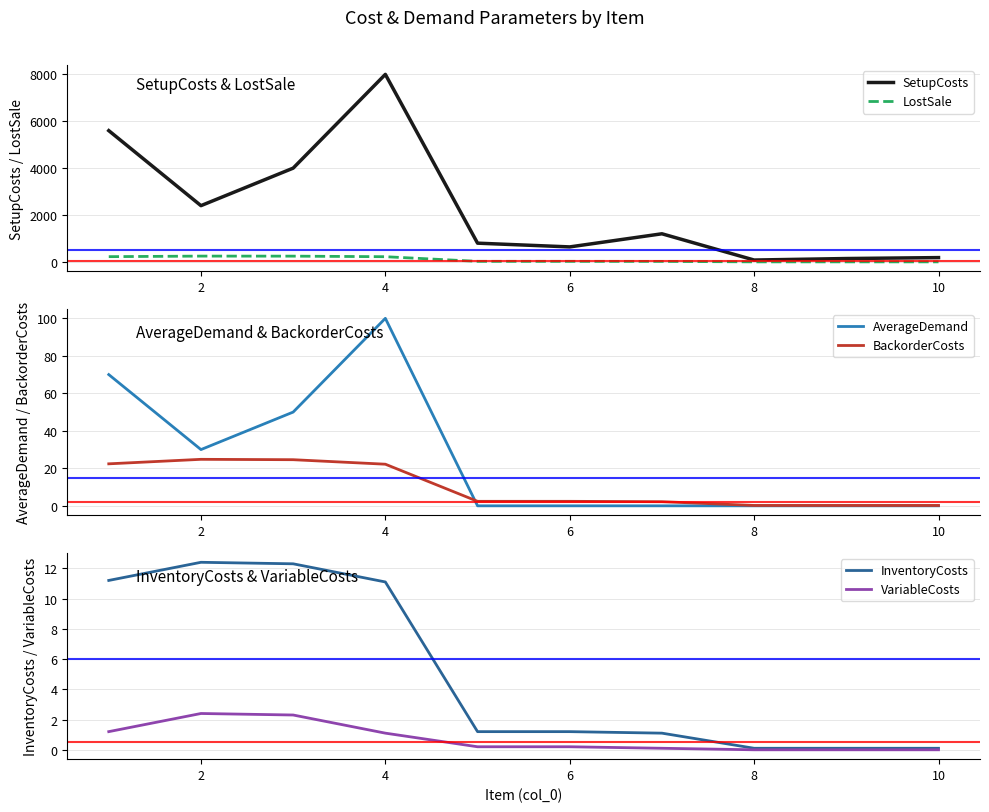

Rank the series by their maximum value, from highest to lowest.

SetupCosts, LostSale, AverageDemand, BackorderCosts, InventoryCosts, VariableCosts